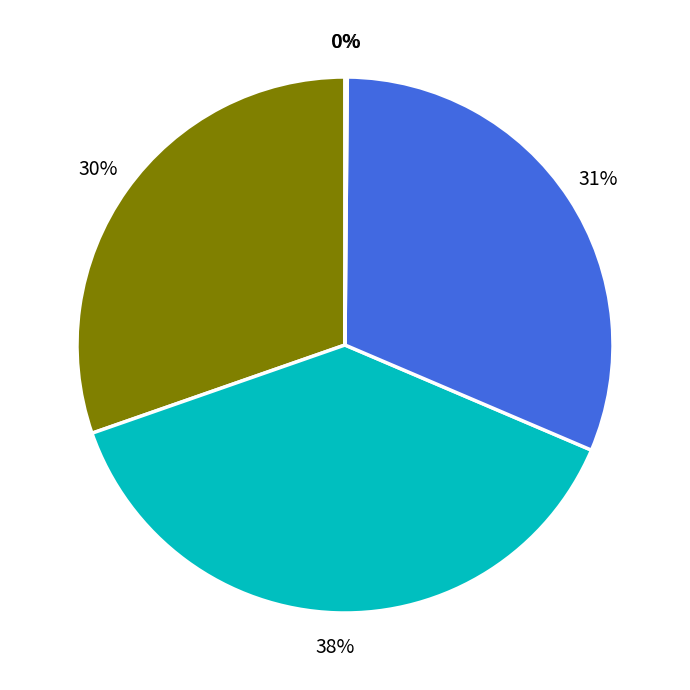

Is there a majority slice in this chart?

No